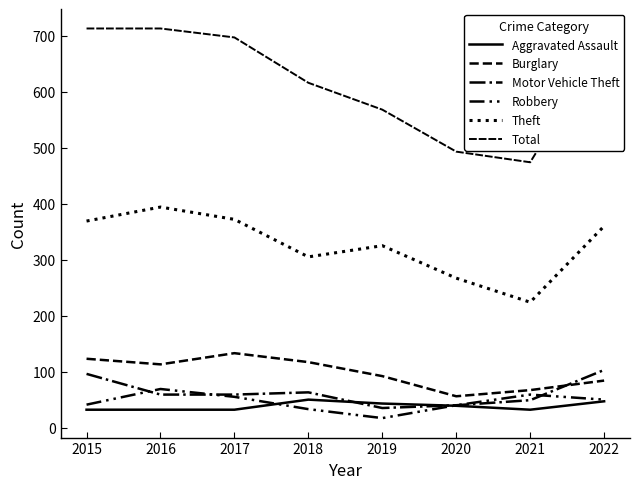

In Burglary, how many points are lower than both neighbors (excluding endpoints)?

2